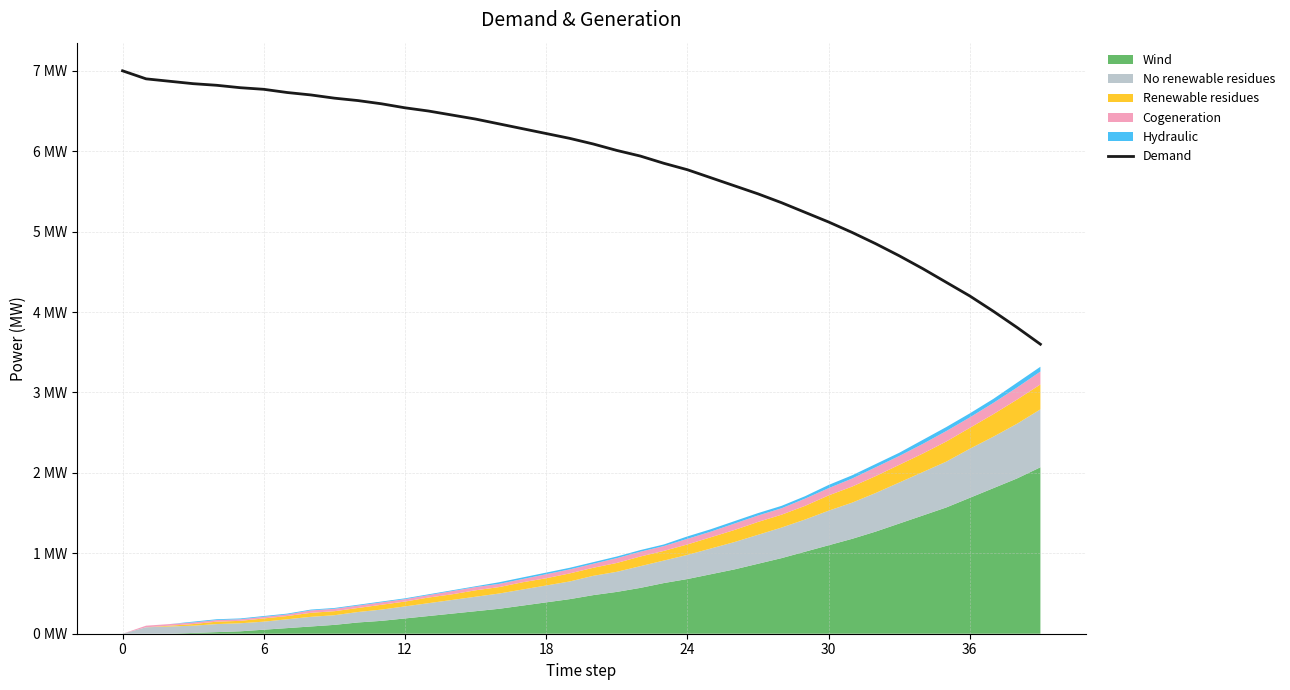

What is the label of the 40th point from the left?

39